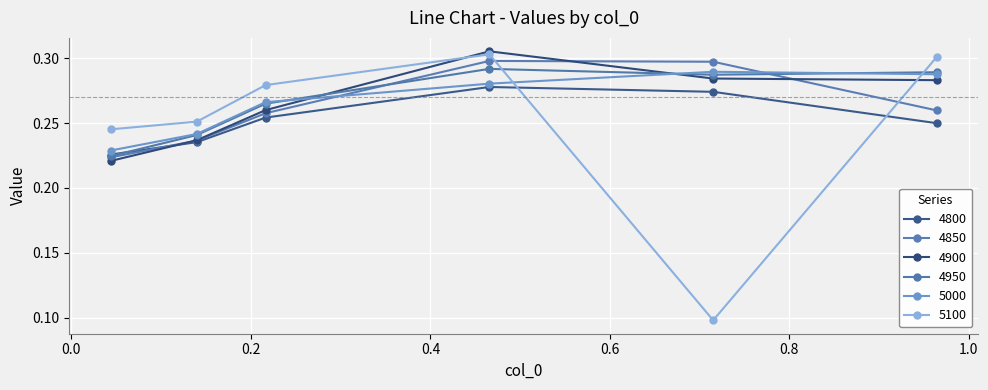

Reading right to left, list all the values displayed in this chart.

4800: 0.2	0.3	0.3	0.3	0.2	0.2
4850: 0.3	0.3	0.3	0.3	0.2	0.2
4900: 0.3	0.3	0.3	0.3	0.2	0.2
4950: 0.3	0.3	0.3	0.3	0.2	0.2
5000: 0.3	0.3	0.3	0.3	0.2	0.2
5100: 0.3	0.1	0.3	0.3	0.3	0.2